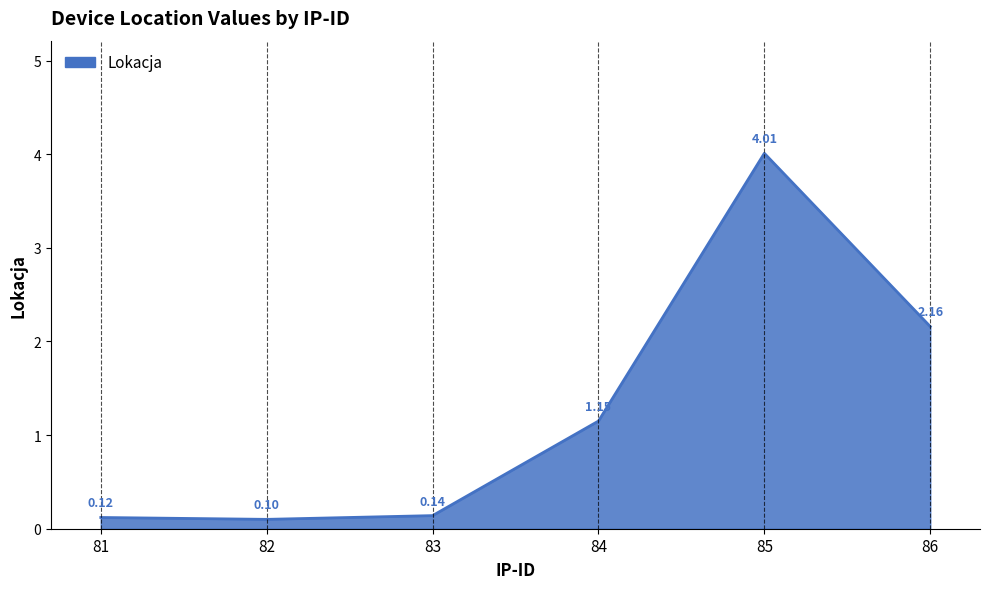

What is the difference between the second highest and minimum values?

2.1